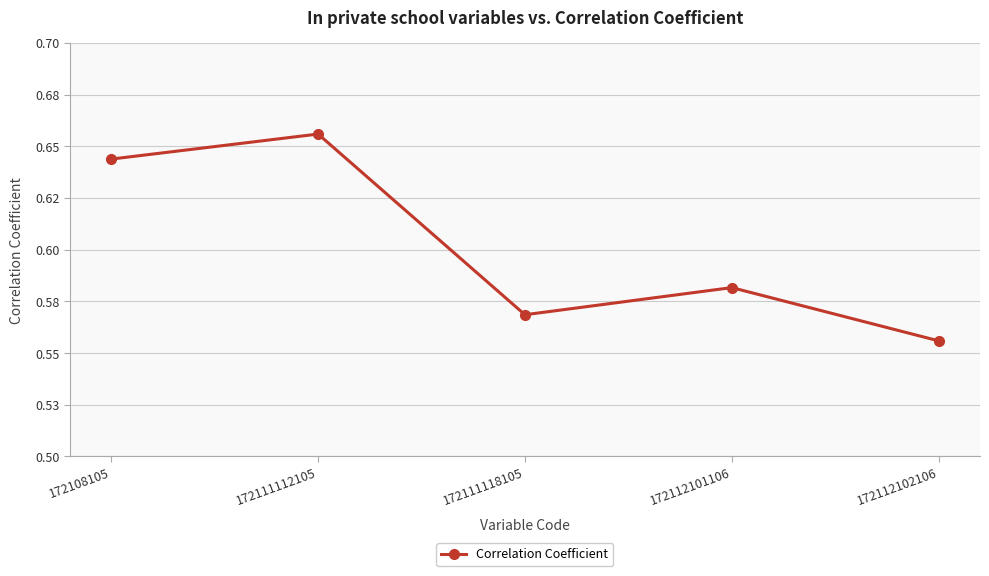

What is the greatest value displayed?

0.7